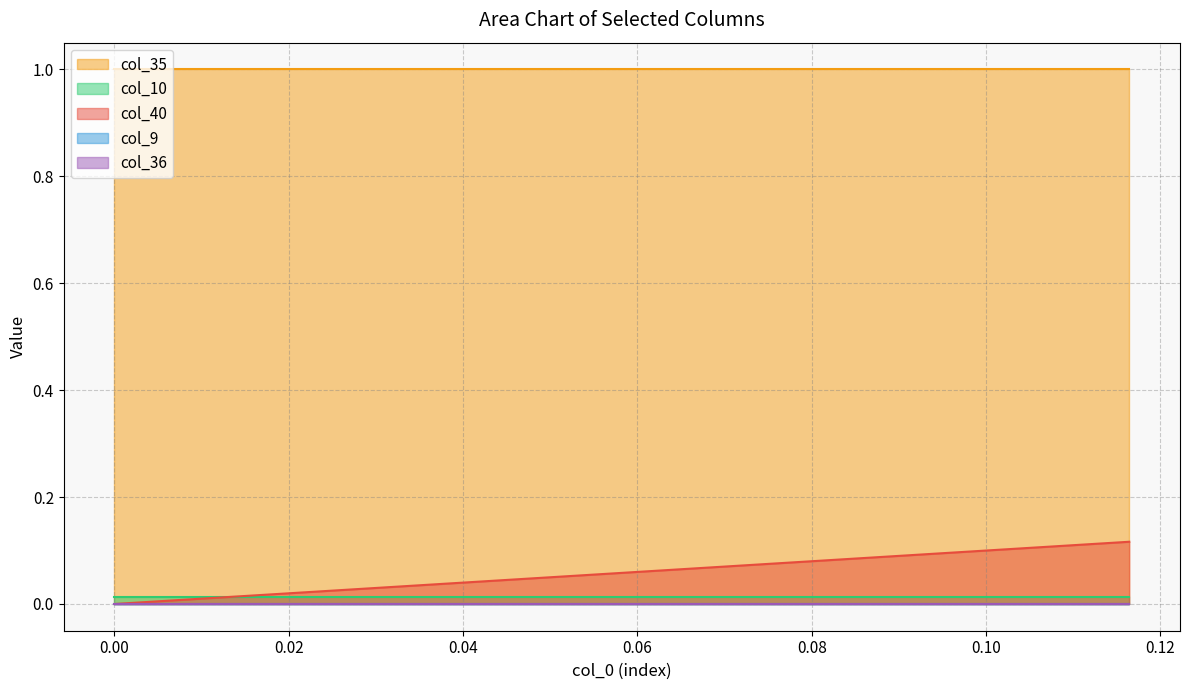

True or false: col_36 has more than 1 points higher than both neighbors.

False